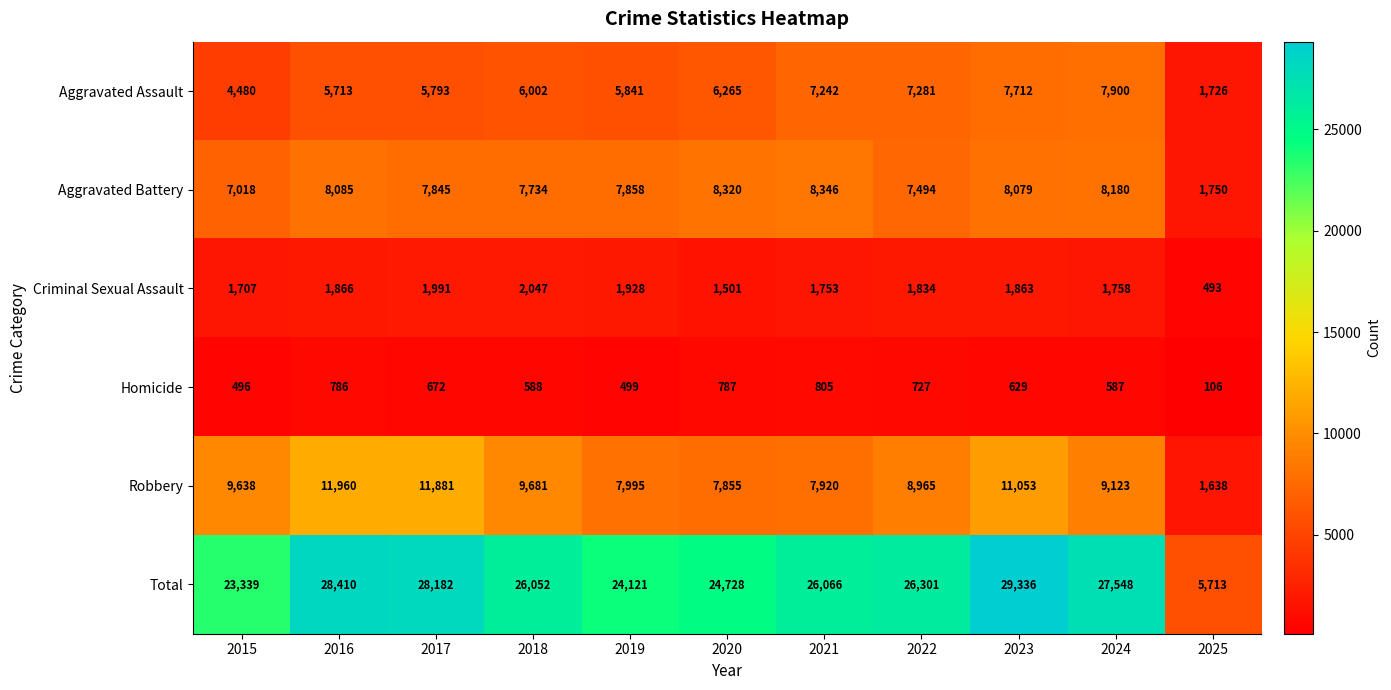

At which category is the sum across all series the highest?

2023